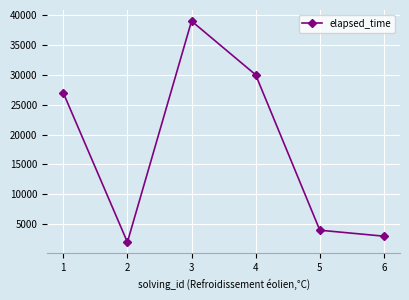

How many points are higher than both their immediate neighbors (excluding endpoints)?

1